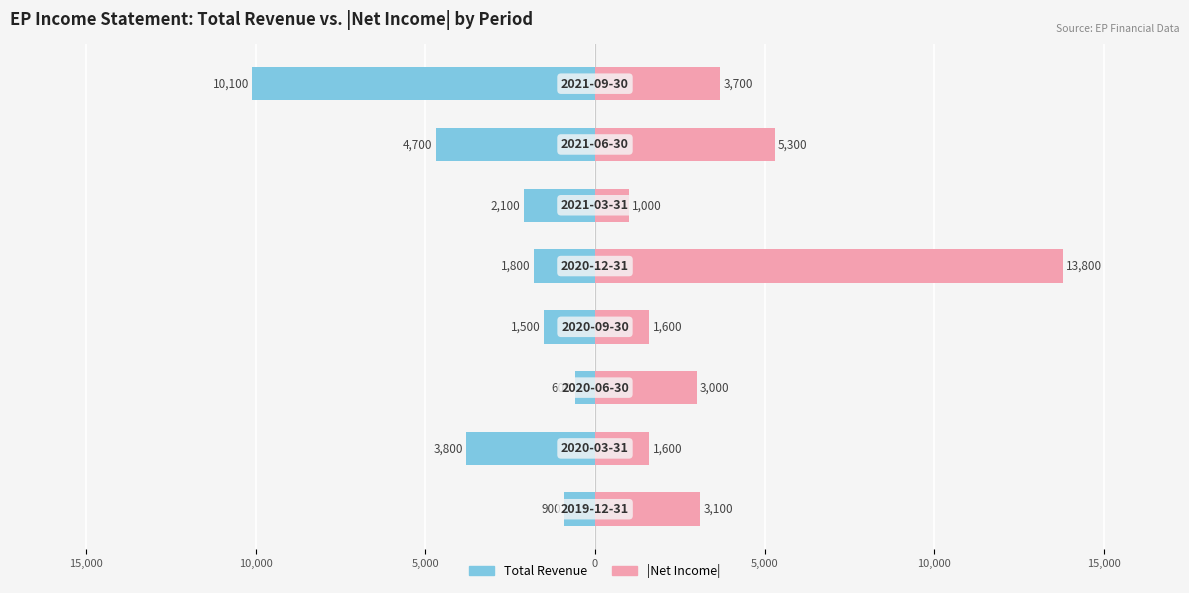

How many bars are there in total?

16